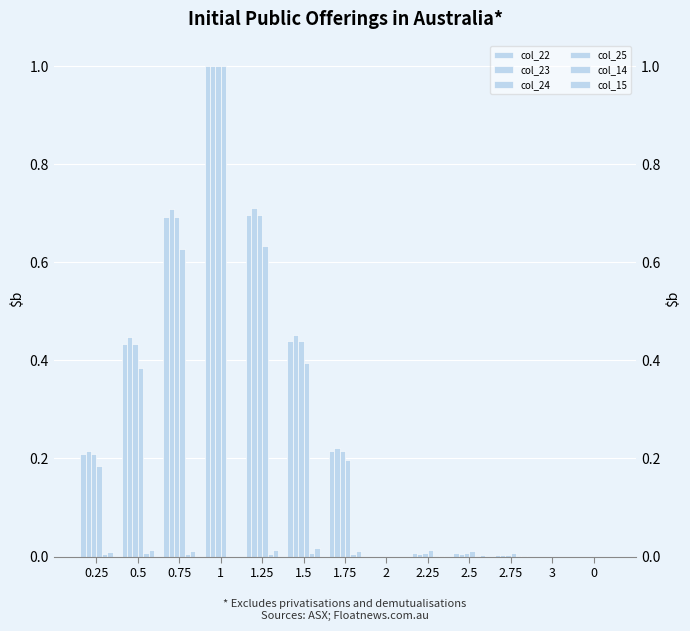

At how many categories does at least one series exceed 0?

10